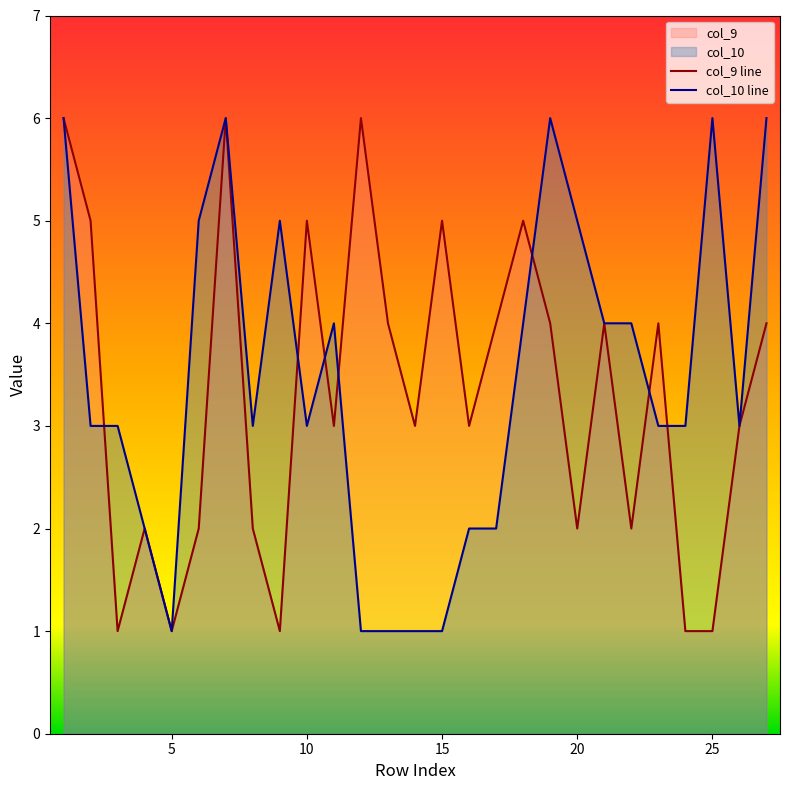

True or false: col_10 has more than 0 interior local peaks.

True